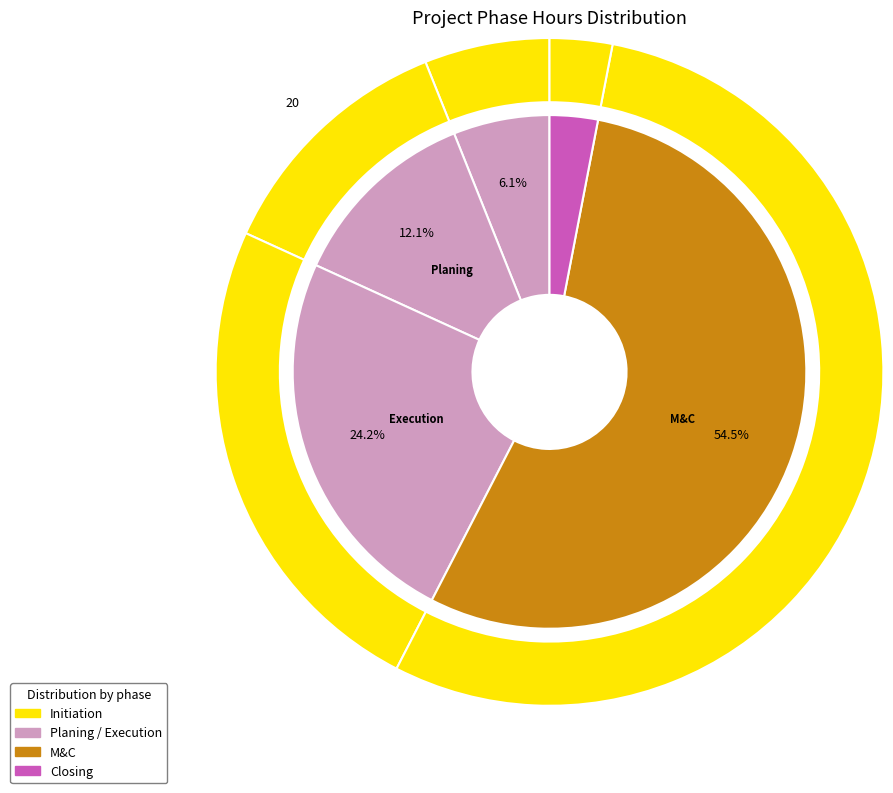

Does Initiation account for over 50% of the chart?

No